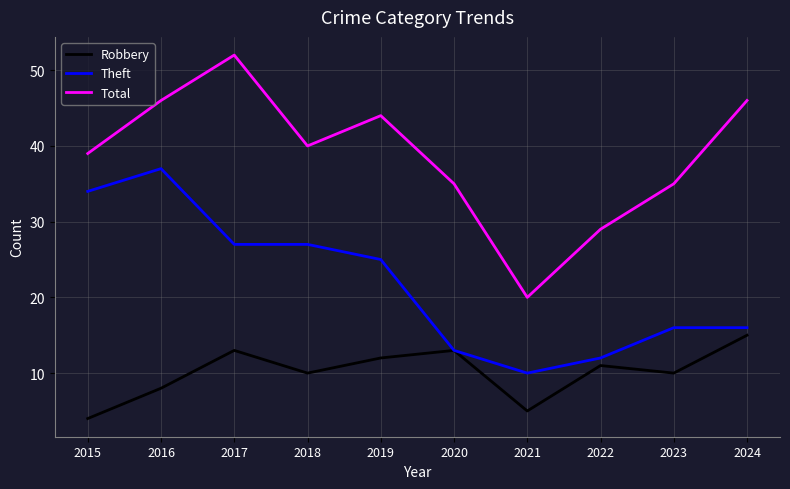

Reading left to right, extract all data points from this chart.

Robbery: 4	8	13	10	12	13	5	11	10	15
Theft: 34	37	27	27	25	13	10	12	16	16
Total: 39	46	52	40	44	35	20	29	35	46